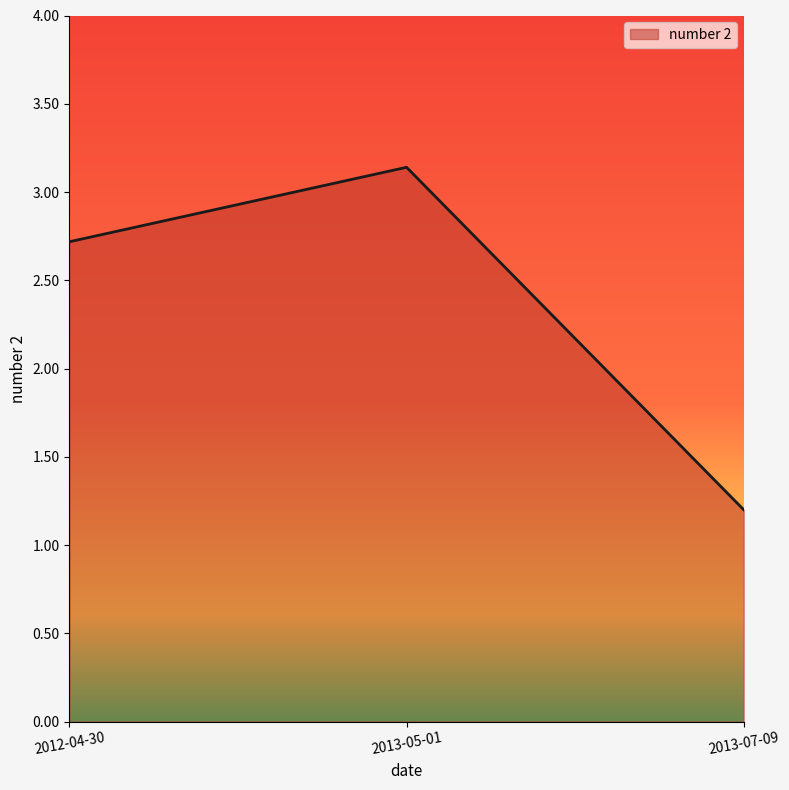

How many categories are shown in the chart?

3